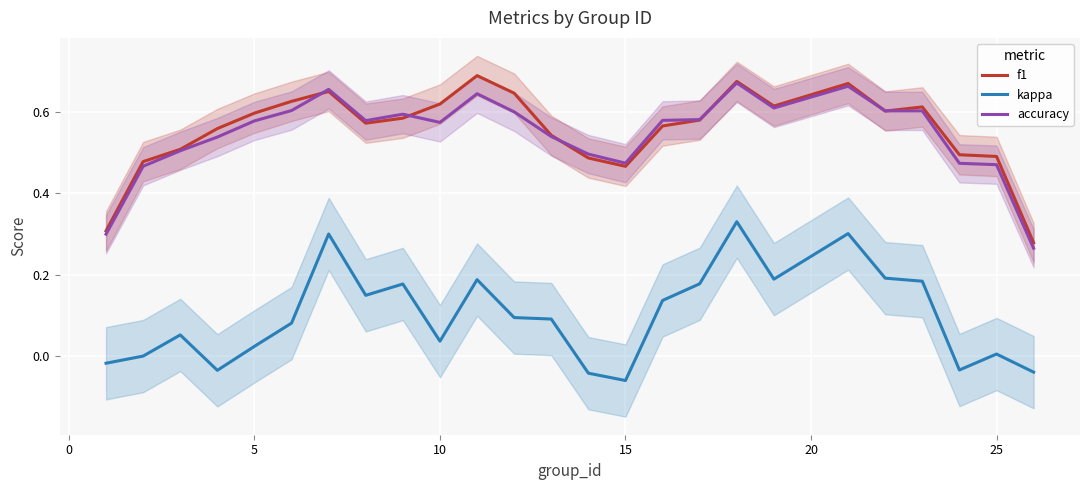

What is the average value of the f1 series?

0.6